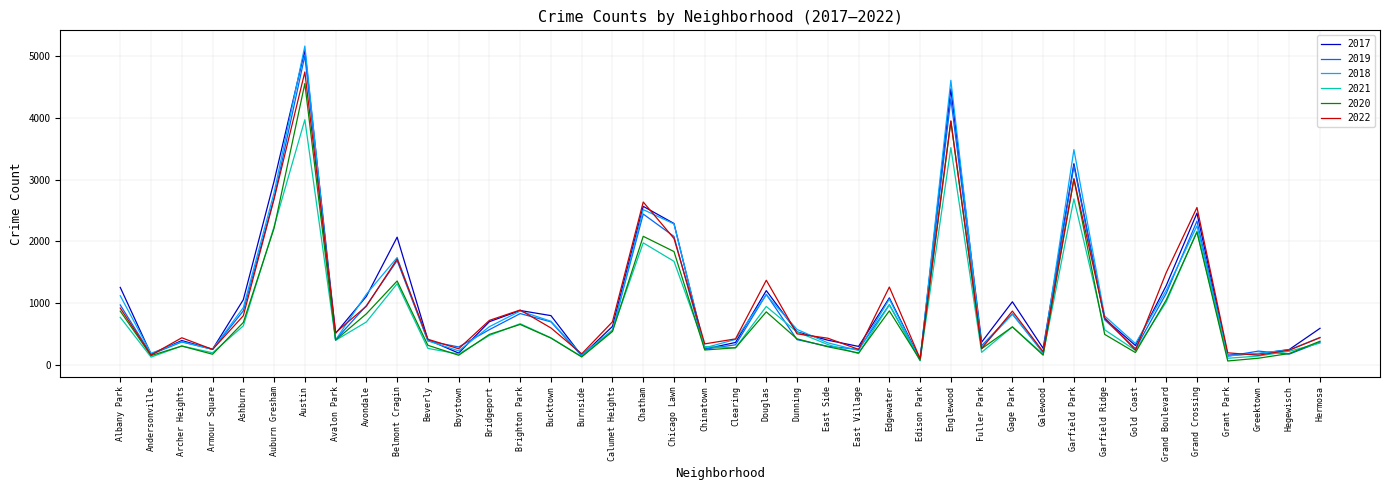

Is it true that 2022 equals 327 at Edgewater?

False